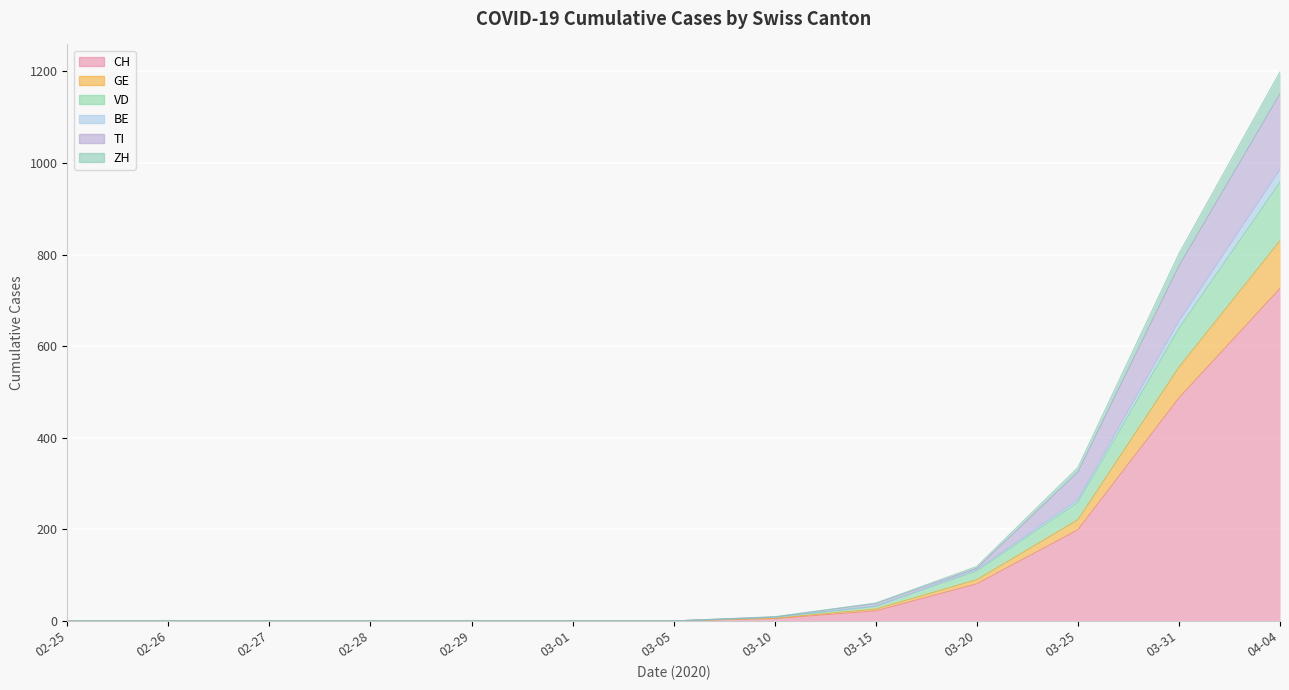

At how many categories does at least one series exceed 37?

5